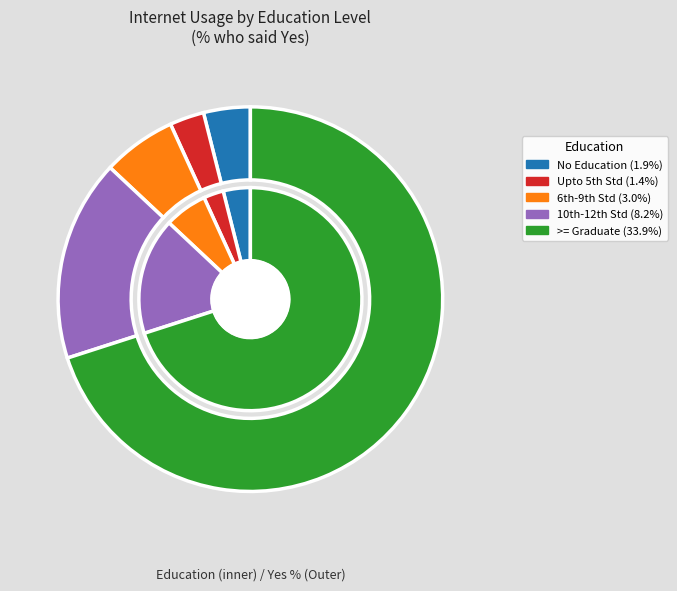

Rank the categories by value from lowest to highest.

Upto 5th Std, No Education, 6th-9th Std, 10th-12th Std, >= Graduate